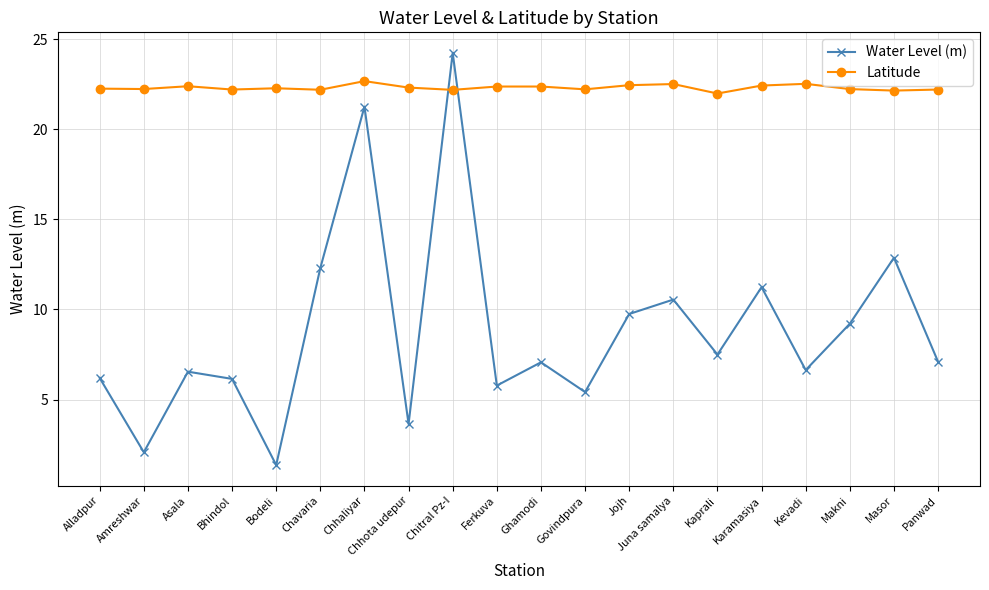

True or false: Water Level (m) has a value of 36.7 at Chhaliyar.

False